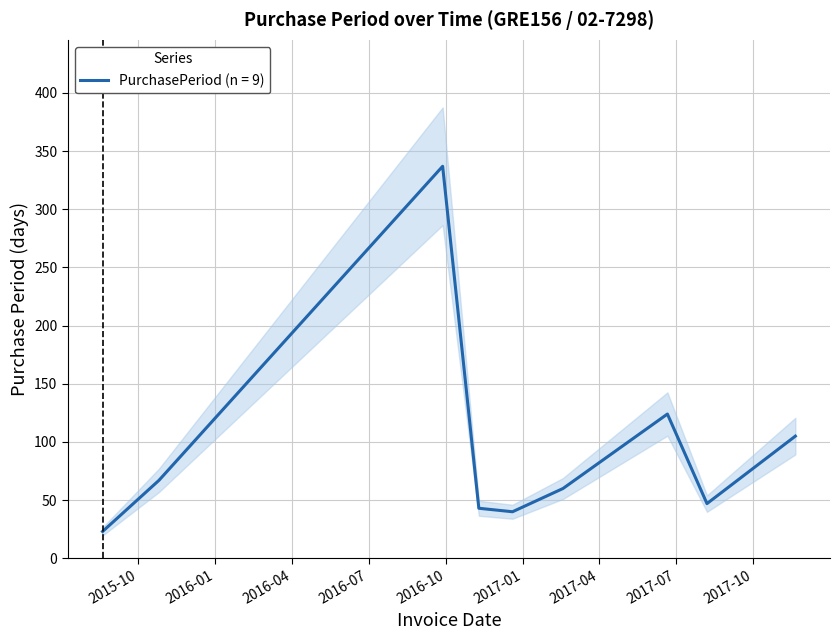

What is the sum of all values?

846